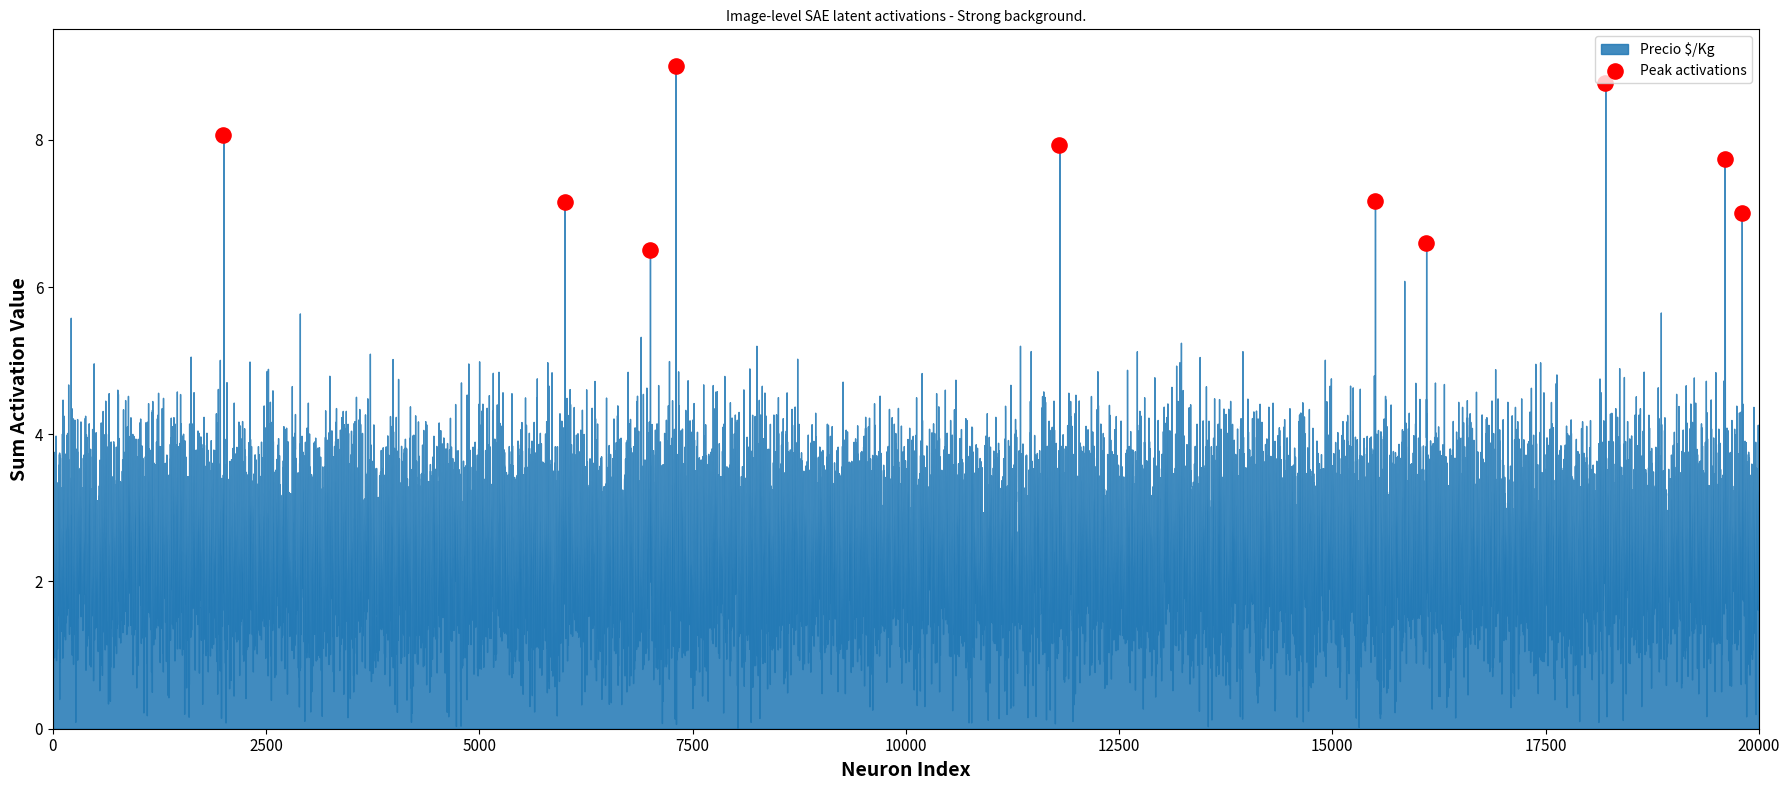

What is the average X value?

12330.0